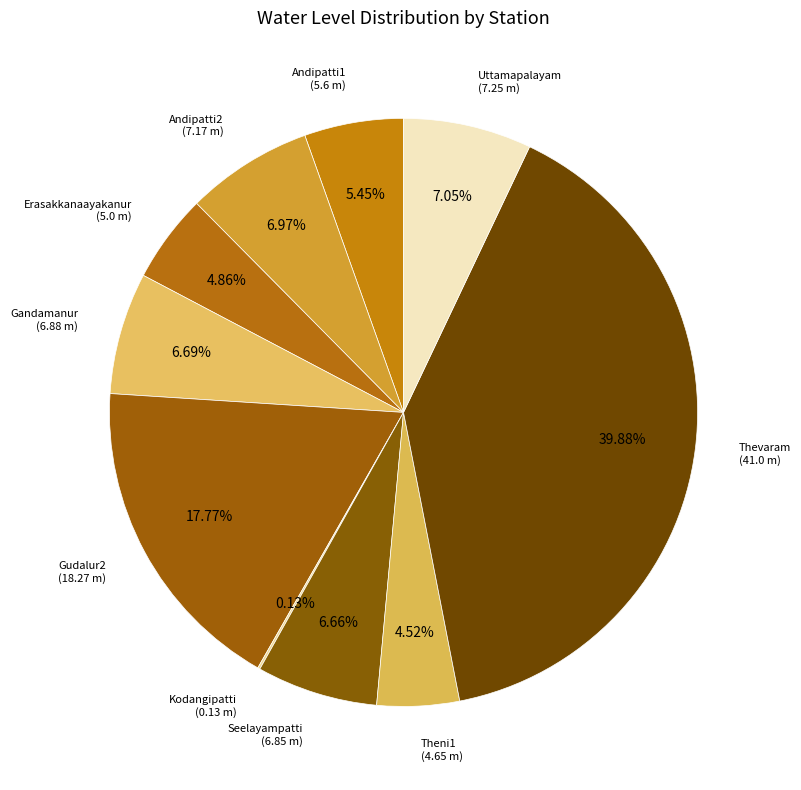

Rank the categories by value from highest to lowest.

Thevaram, Gudalur2, Uttamapalayam, Andipatti2, Gandamanur, Seelayampatti, Andipatti1, Erasakkanaayakanur, Theni1, Kodangipatti